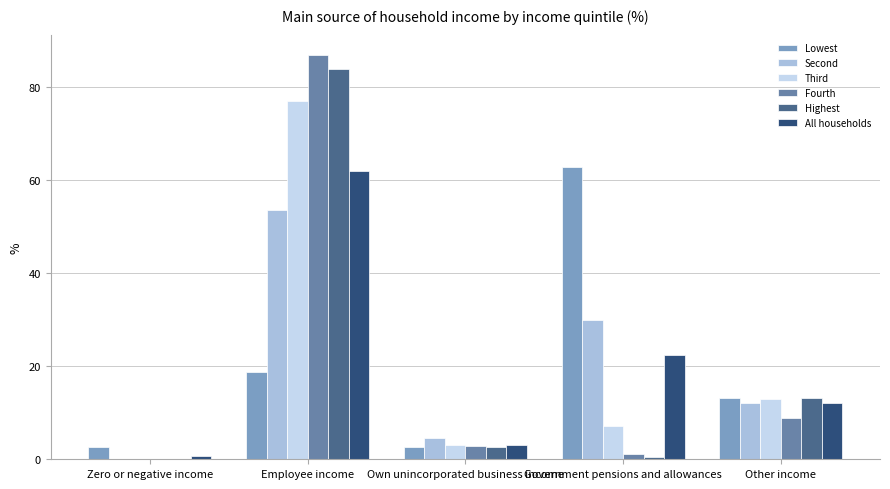

What is the sum of all Third values?

100.1